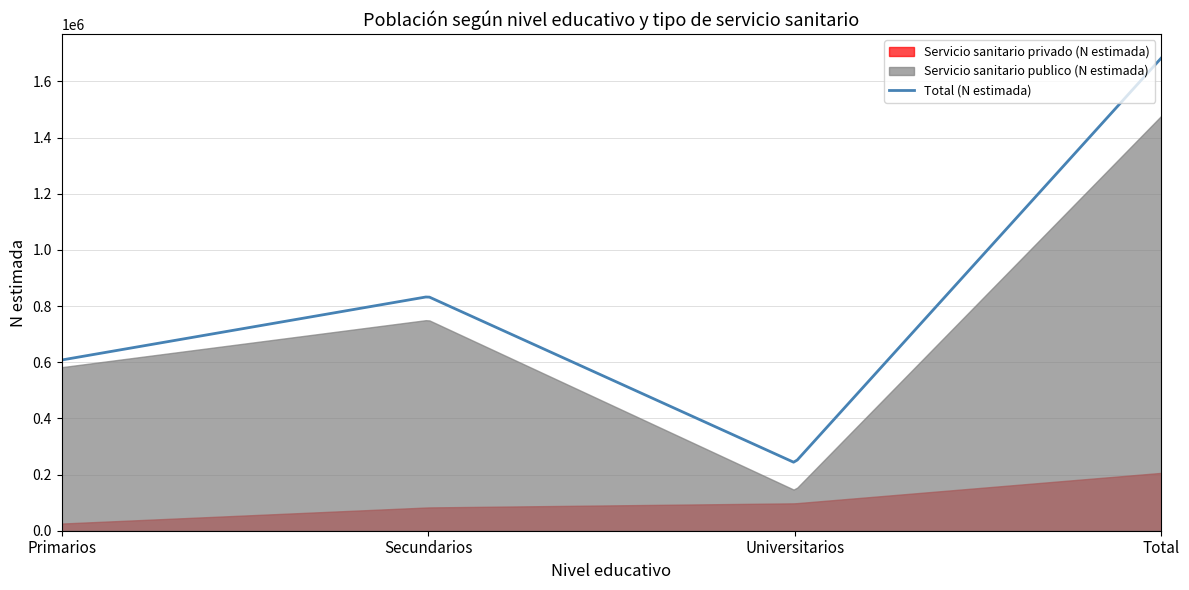

At which category does the chart reach its peak across all series?

Total